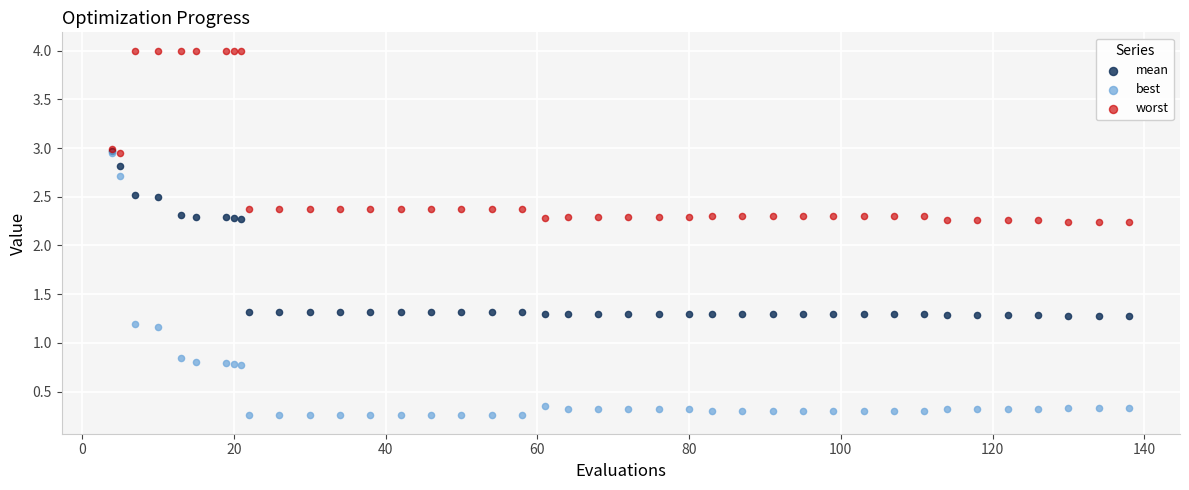

Which series contains the lowest Y value?

best